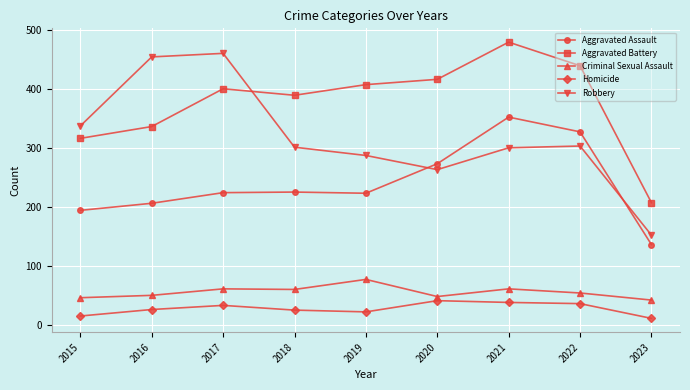

The value of Criminal Sexual Assault at 2018 is 35. True or false?

False